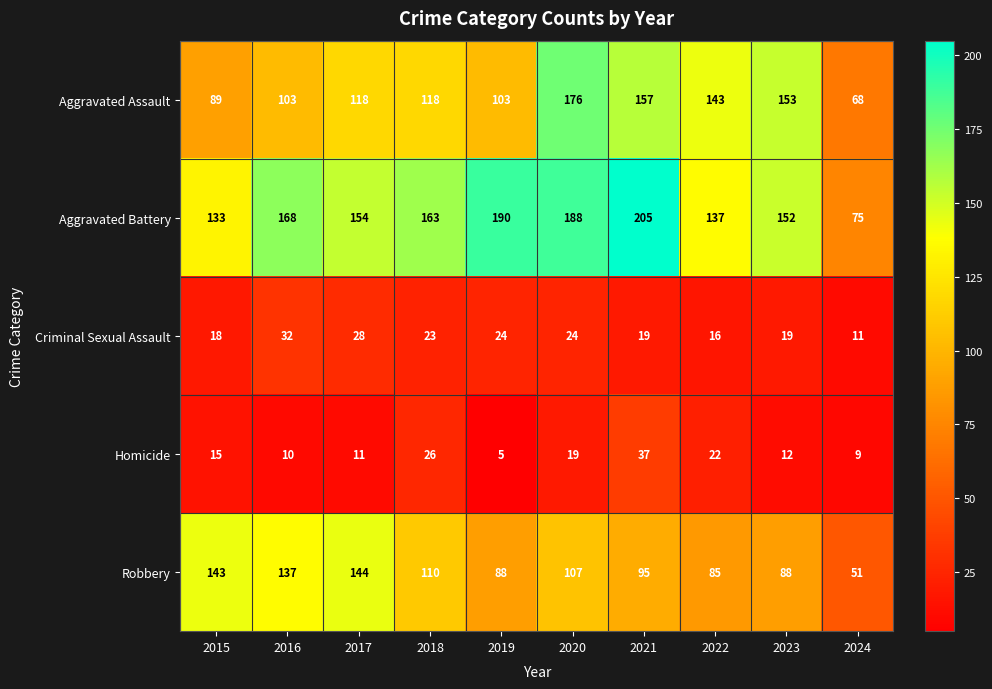

At which category is the sum across all series the highest?

2020